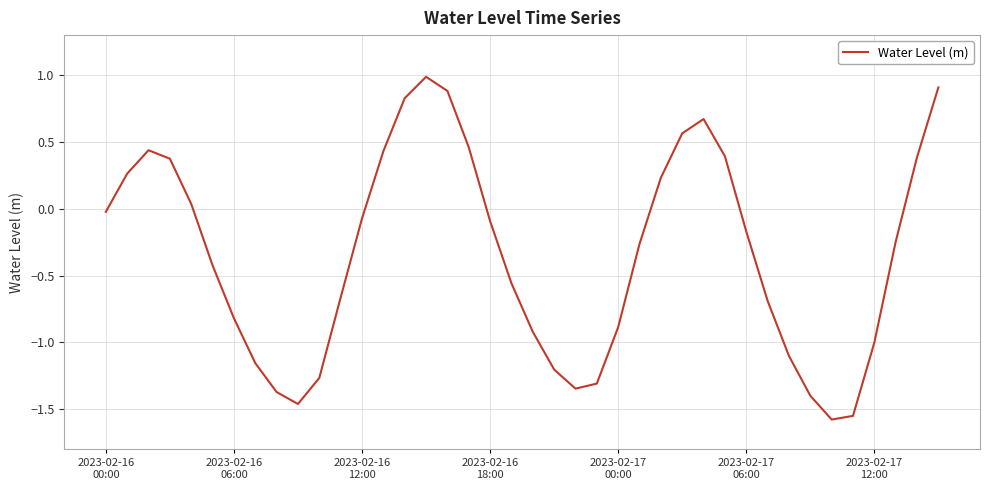

What is the greatest value displayed?

1.0